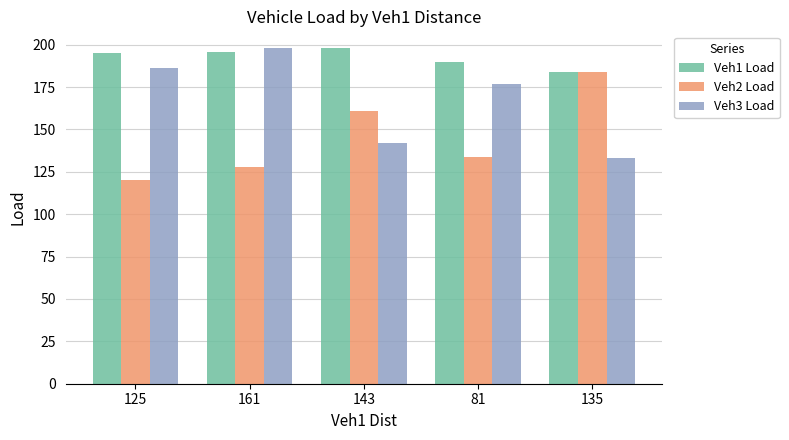

At 161, list the series in order from largest to smallest.

Veh3 Load, Veh1 Load, Veh2 Load